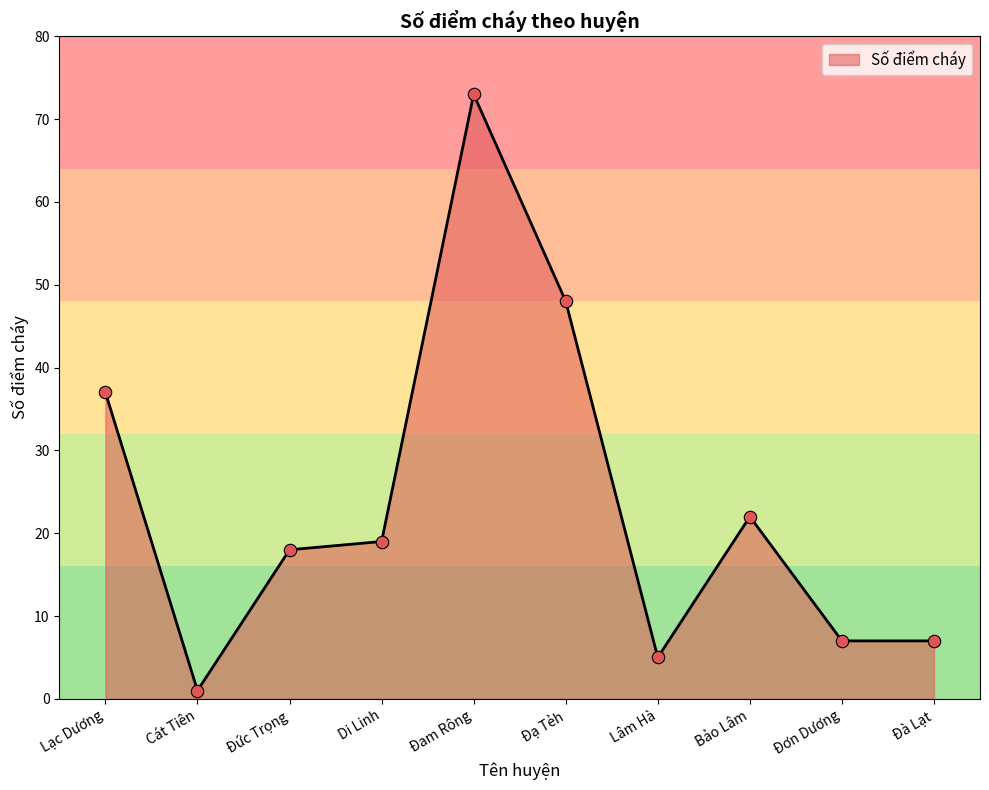

Which has a higher value, Đam Rông or Di Linh?

Đam Rông